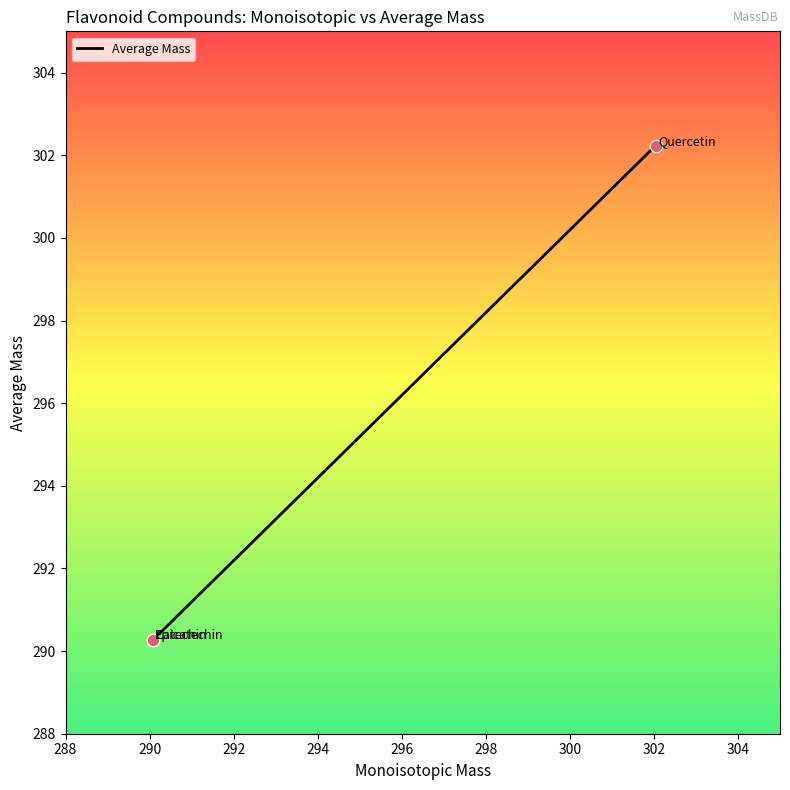

What is the change in value from 290 to 292?

+12.0